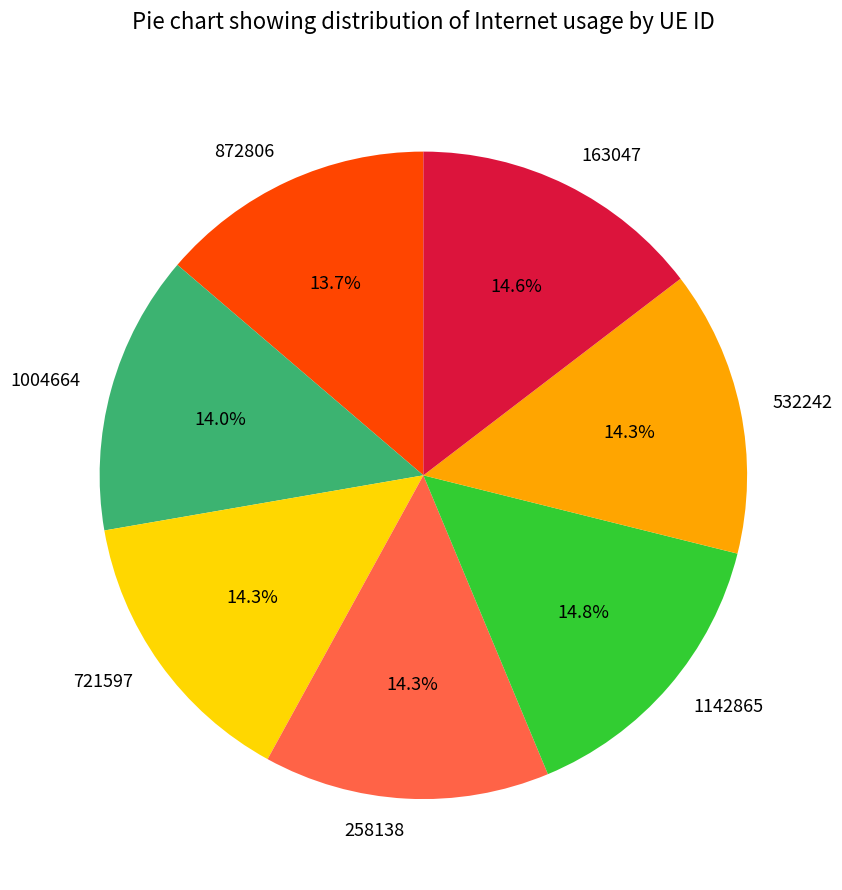

Do 258138 and 163047 together represent more than half of the pie?

No